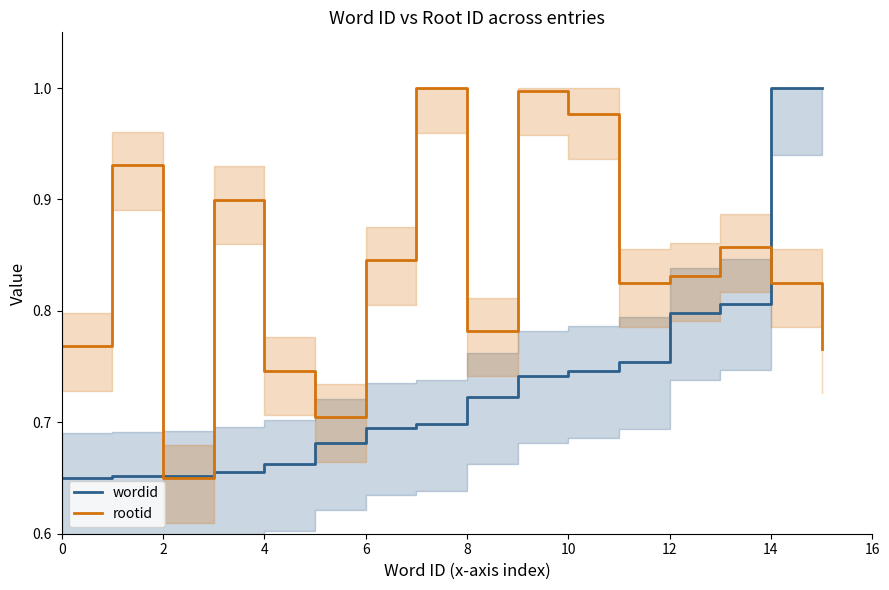

Is the value of wordid at 11 greater than the value of rootid at 10?

Yes